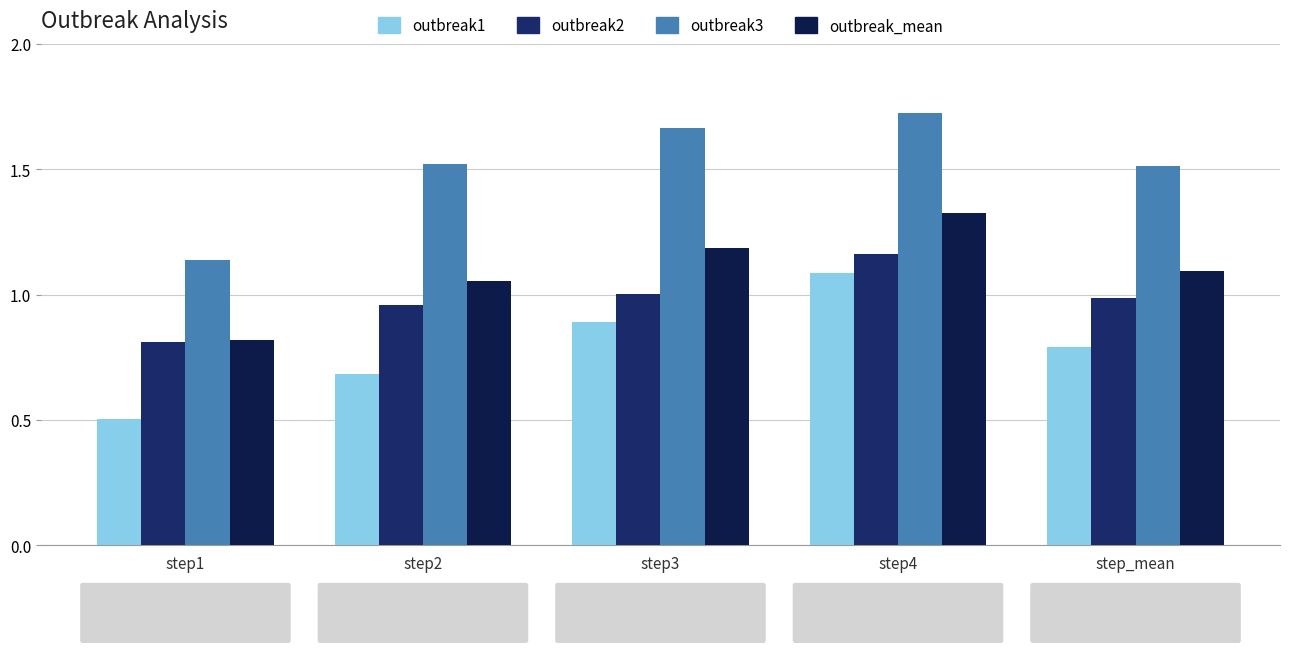

At which label does outbreak2 reach its minimum?

step1